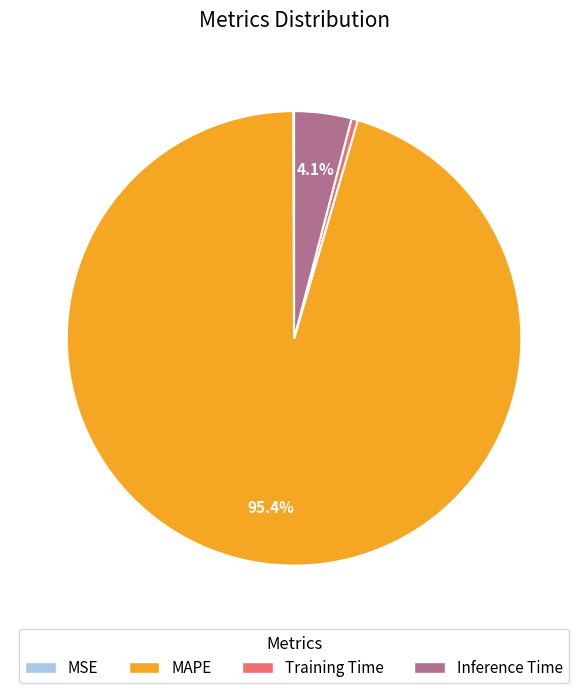

Is there any slice that represents more than half of the pie?

Yes